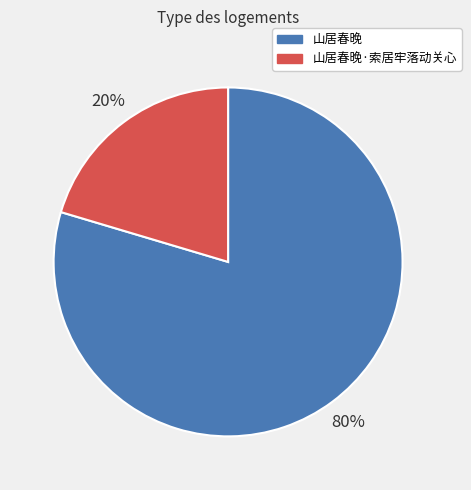

Is the sum of 山居春晚 and 山居春晚·索居牢落动关心 greater than half?

Yes